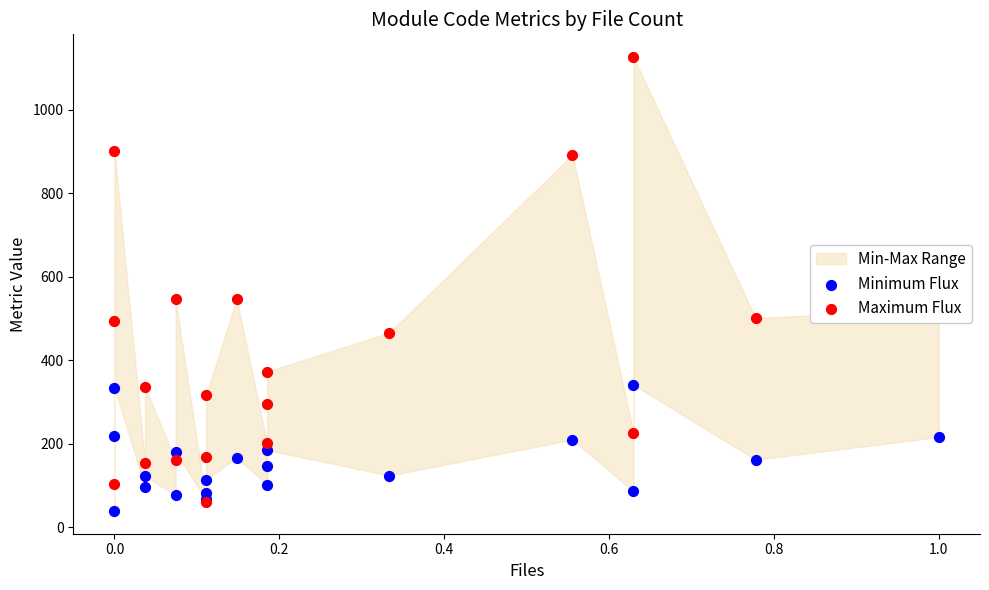

At how many categories does at least one series exceed 667?

3